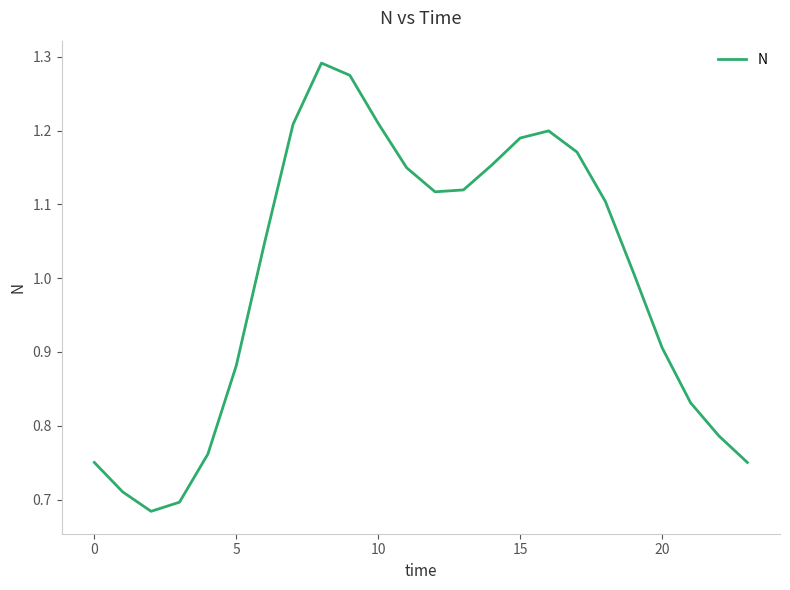

What is the difference between the maximum and minimum values?

0.6